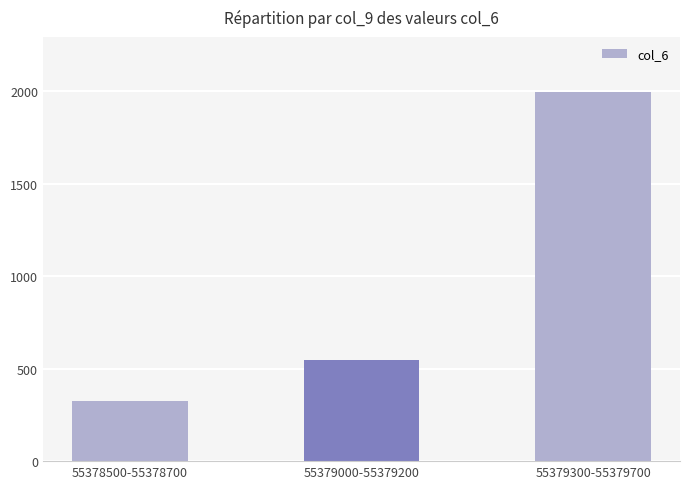

What position from the left is 55379000-55379200?

2